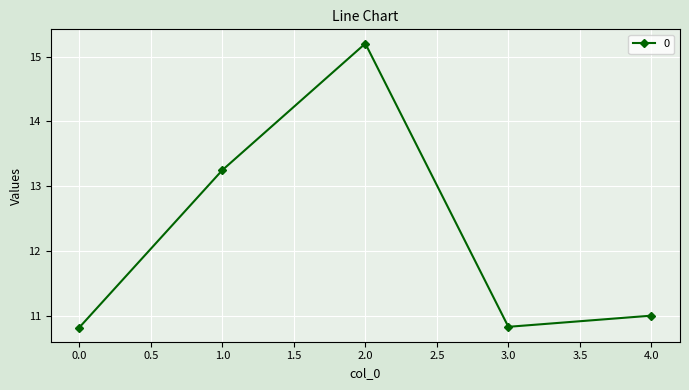

At which category does the chart reach its peak across all series?

2.0